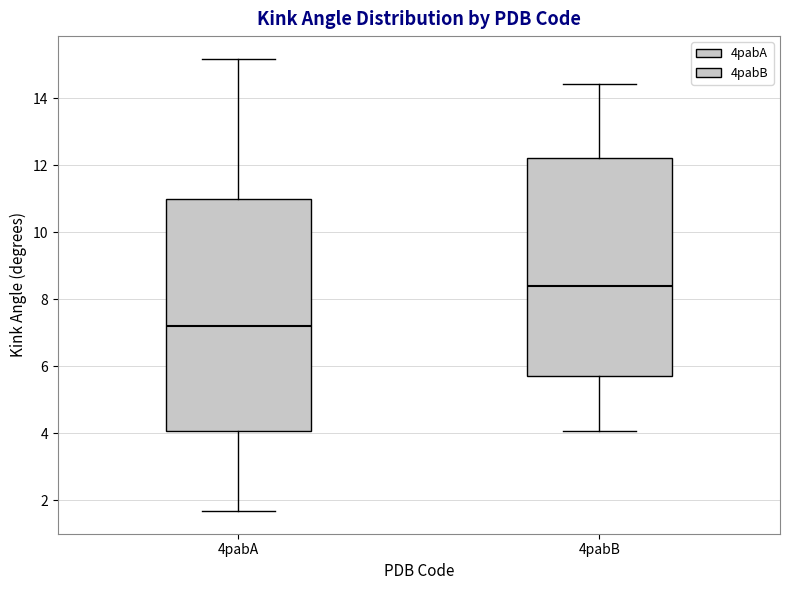

Reading left to right, transcribe this box plot: for each box, give where its median line is, the range the box spans, and where its two whiskers end, as read against the y-axis. The values are not printed on the chart, so give them approximately, as read against the axis.

4pabA: median 7.2, box 4.0 to 11.0, whiskers 1.6 to 15.2
4pabB: median 8.4, box 5.6 to 12.2, whiskers 4.0 to 14.4